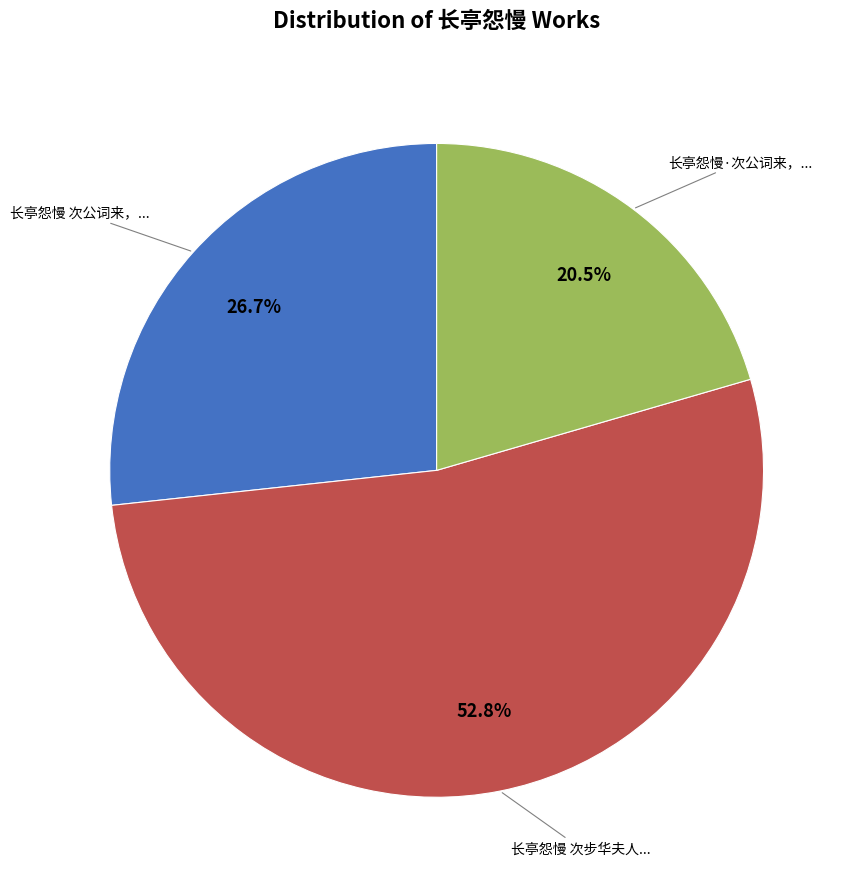

Is there a majority slice in this chart?

Yes